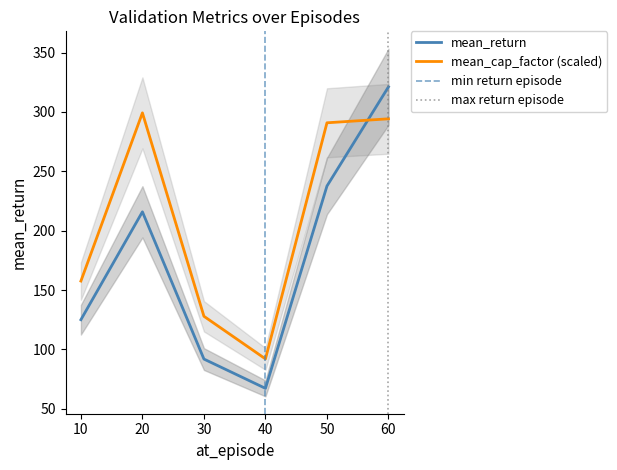

True or false: mean_return has more than 1 interior local peaks.

False